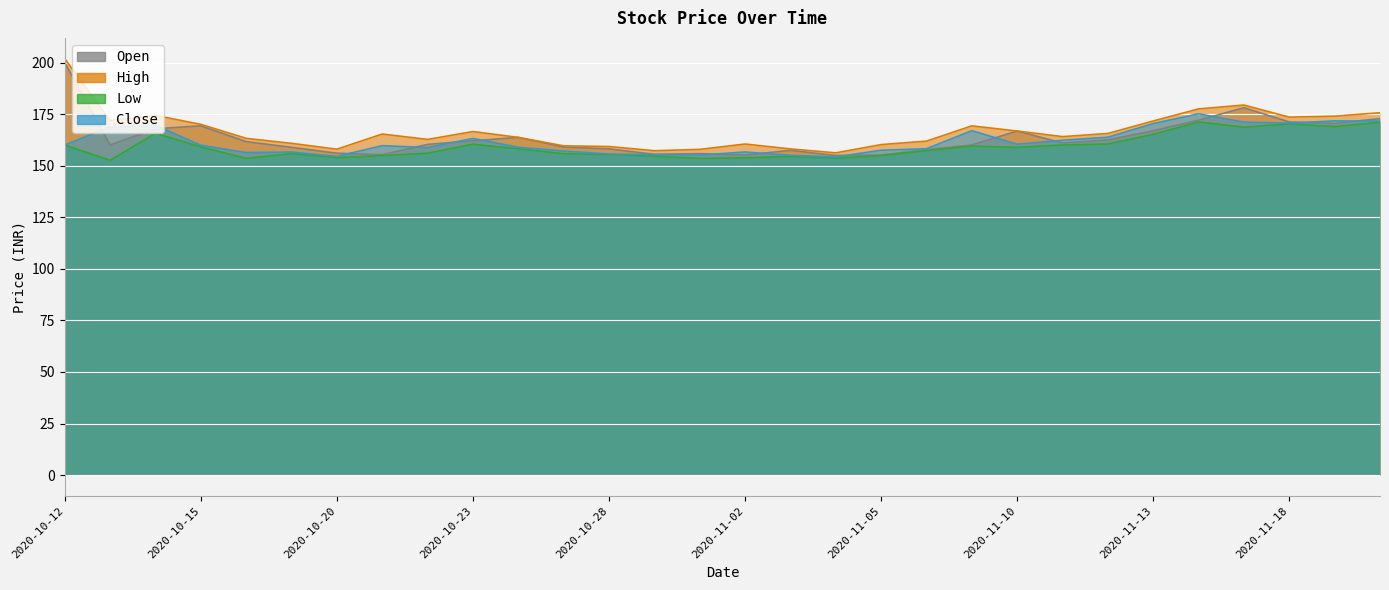

True or false: Close has more than 0 points higher than both neighbors.

True